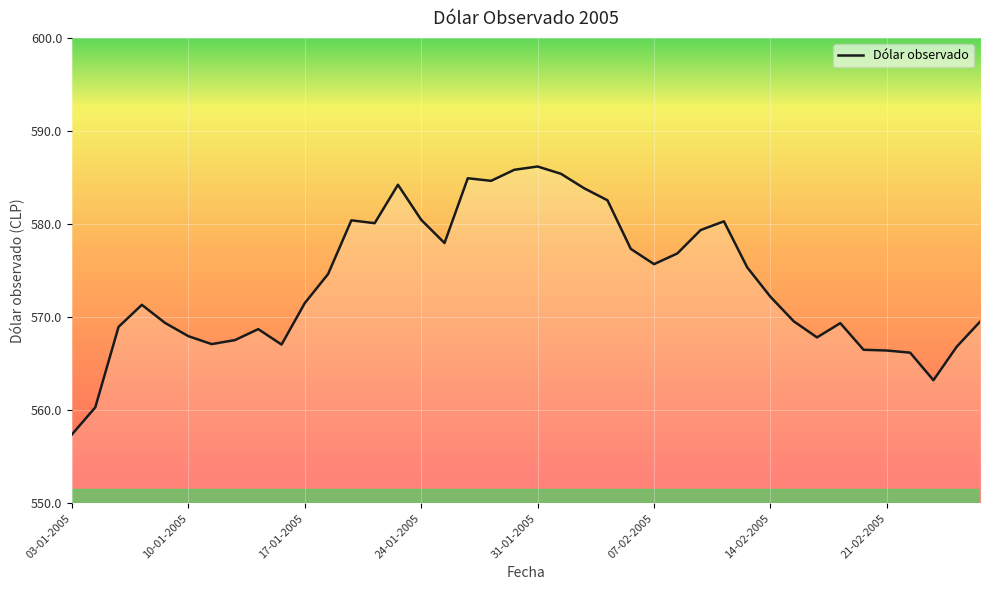

What is the minimum value shown in the chart?

557.4